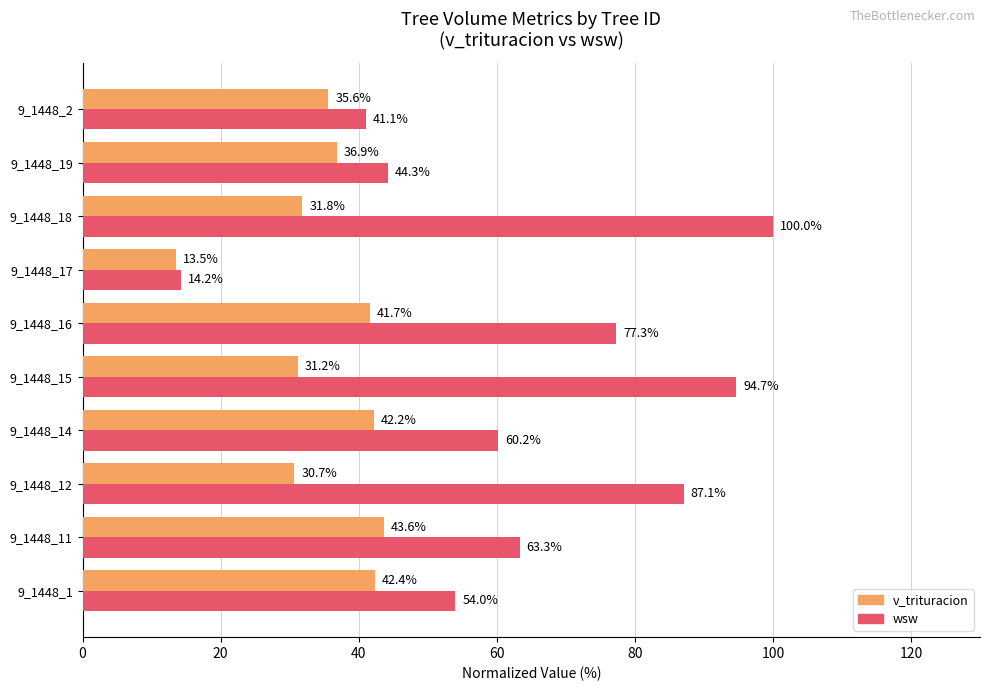

What is the spread (max minus min) of values at 9_1448_19?

7.4